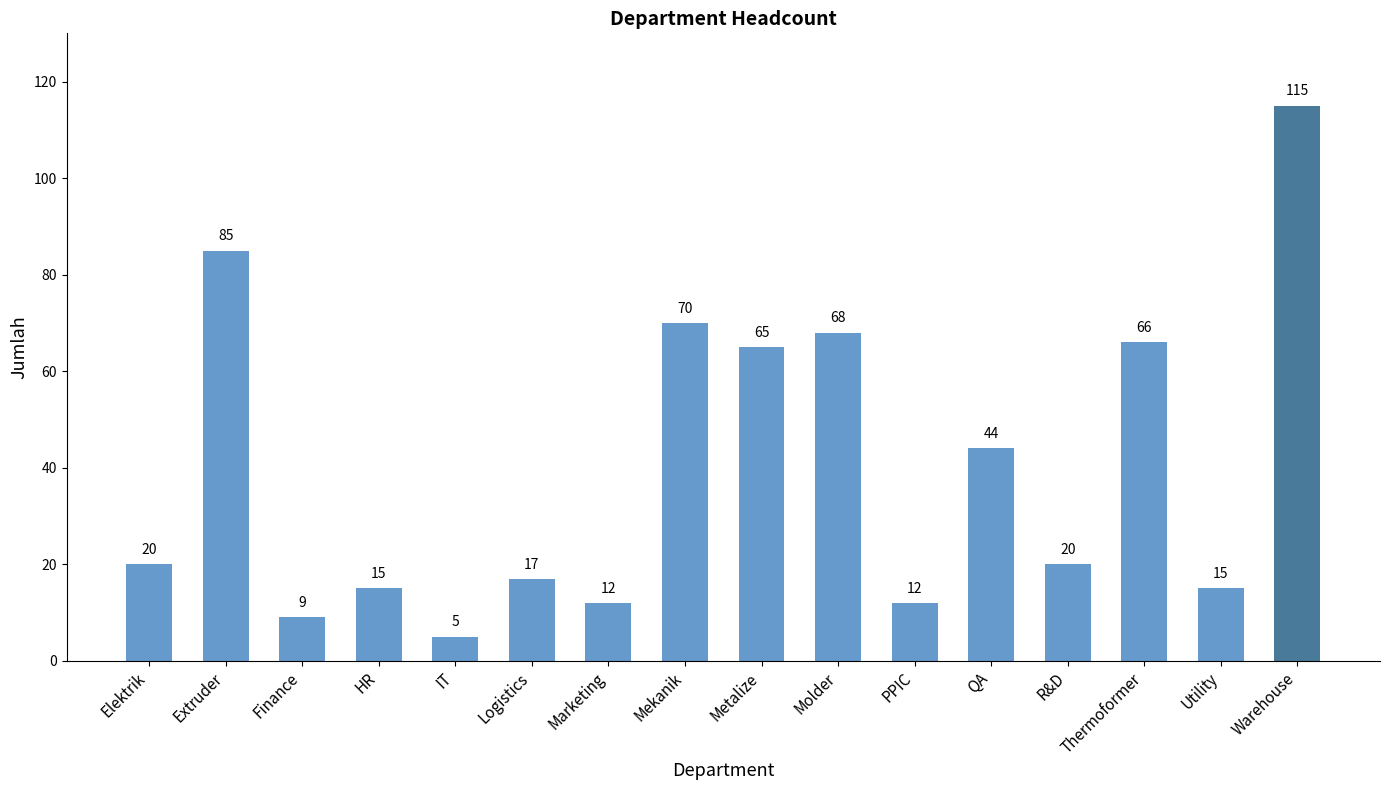

Reading left to right, what are all the values shown in this chart?

20	85	9	15	5	17	12	70	65	68	12	44	20	66	15	115